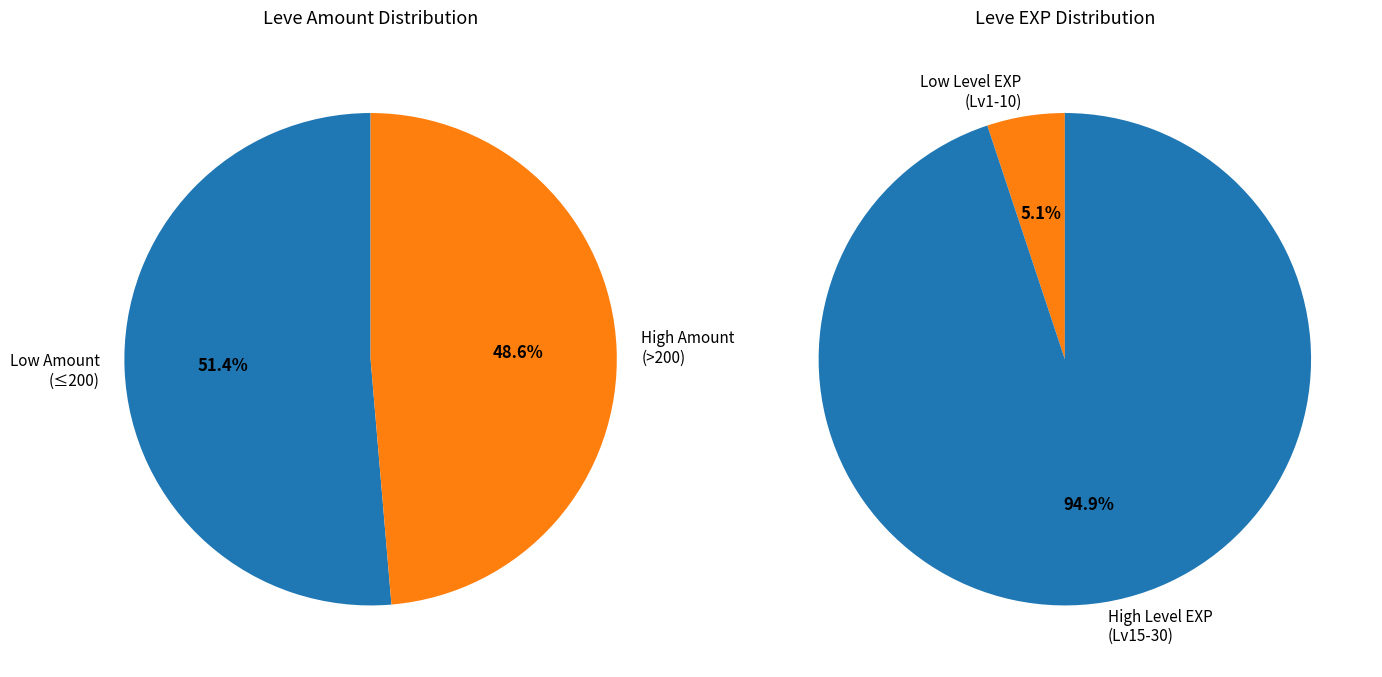

Is it true that 6 is 17% of the pie?

False